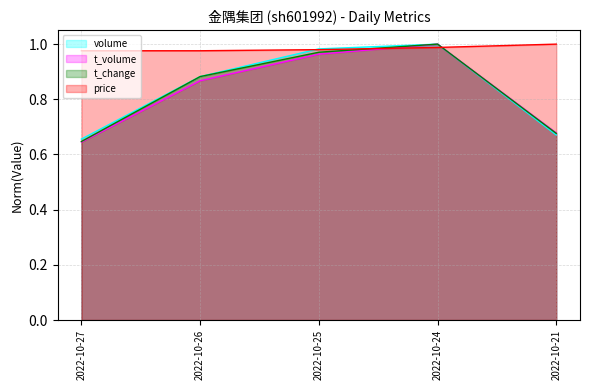

Rank the series at 2022-10-24 from highest to lowest value.

volume, t_volume, t_change, price